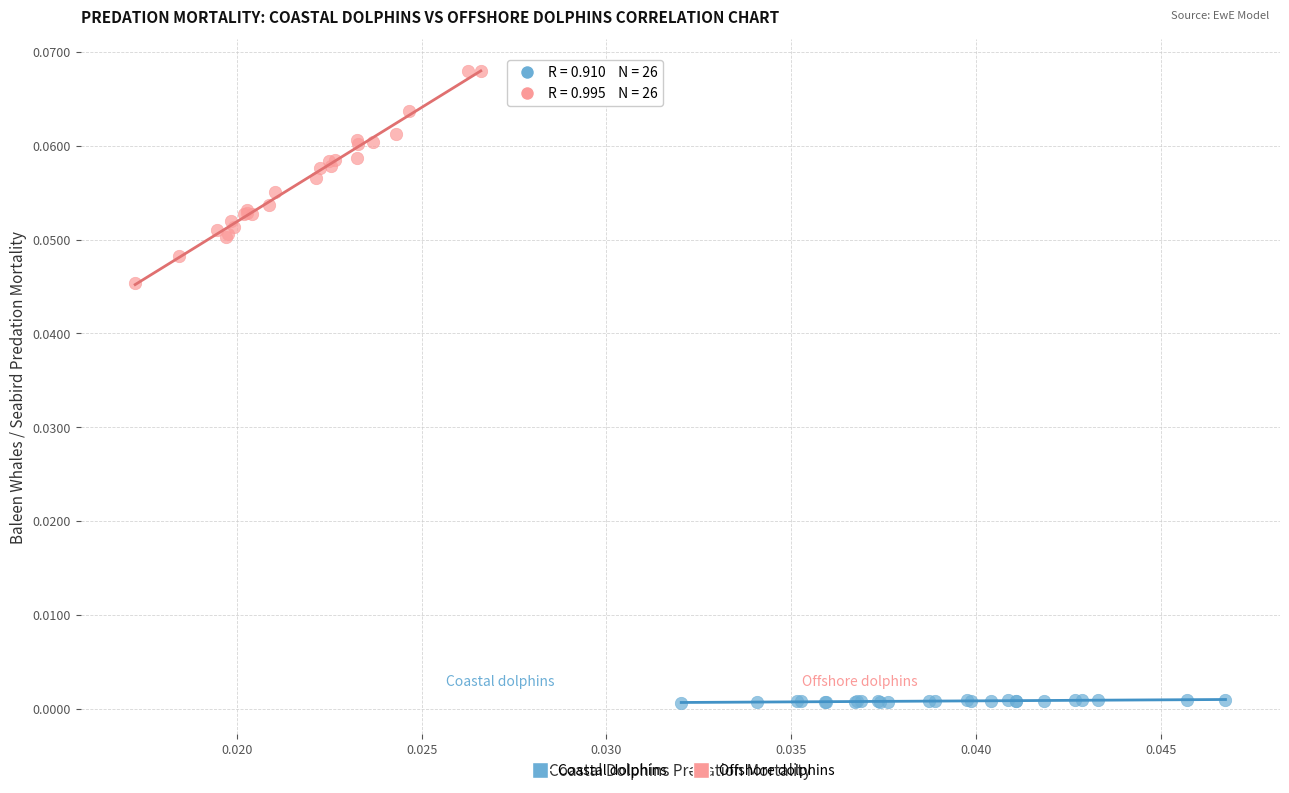

Which series reaches the minimum Y coordinate?

Coastal dolphins